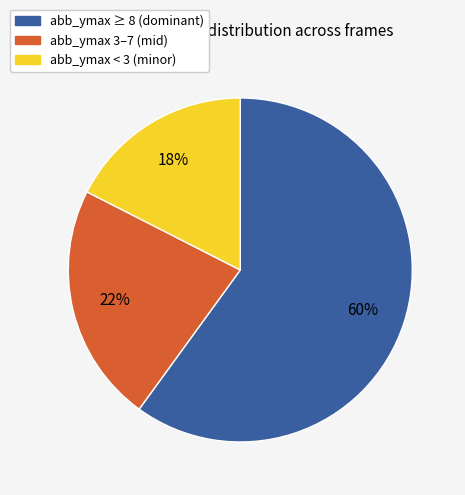

To the nearest percent, what is the average slice percentage?

33%